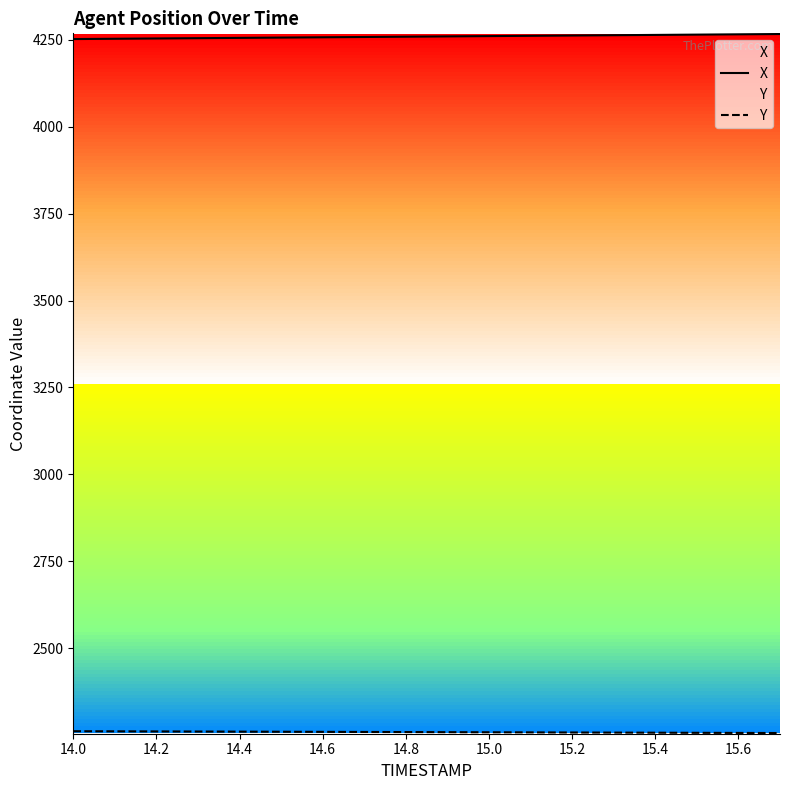

Which series has the largest total across all categories?

X